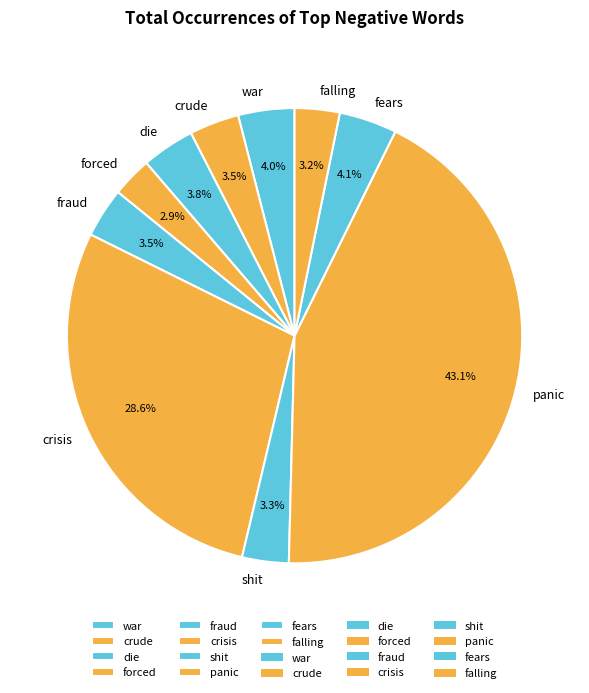

How many slices are in this pie chart?

10